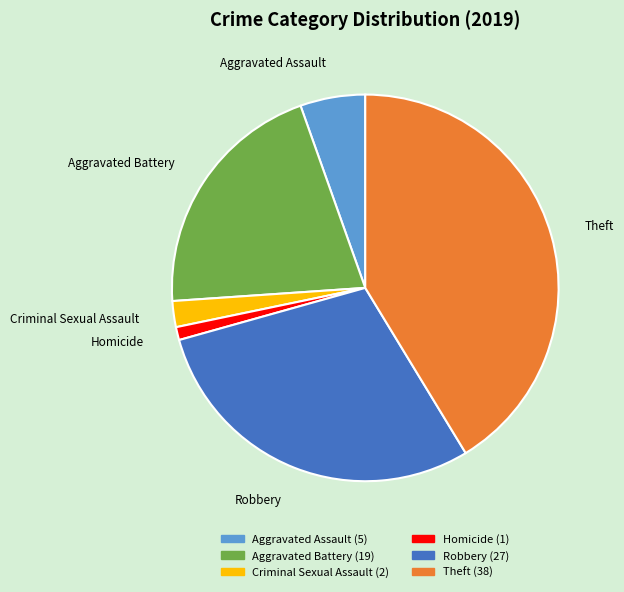

Do Theft and Aggravated Battery together represent more than half of the pie?

Yes